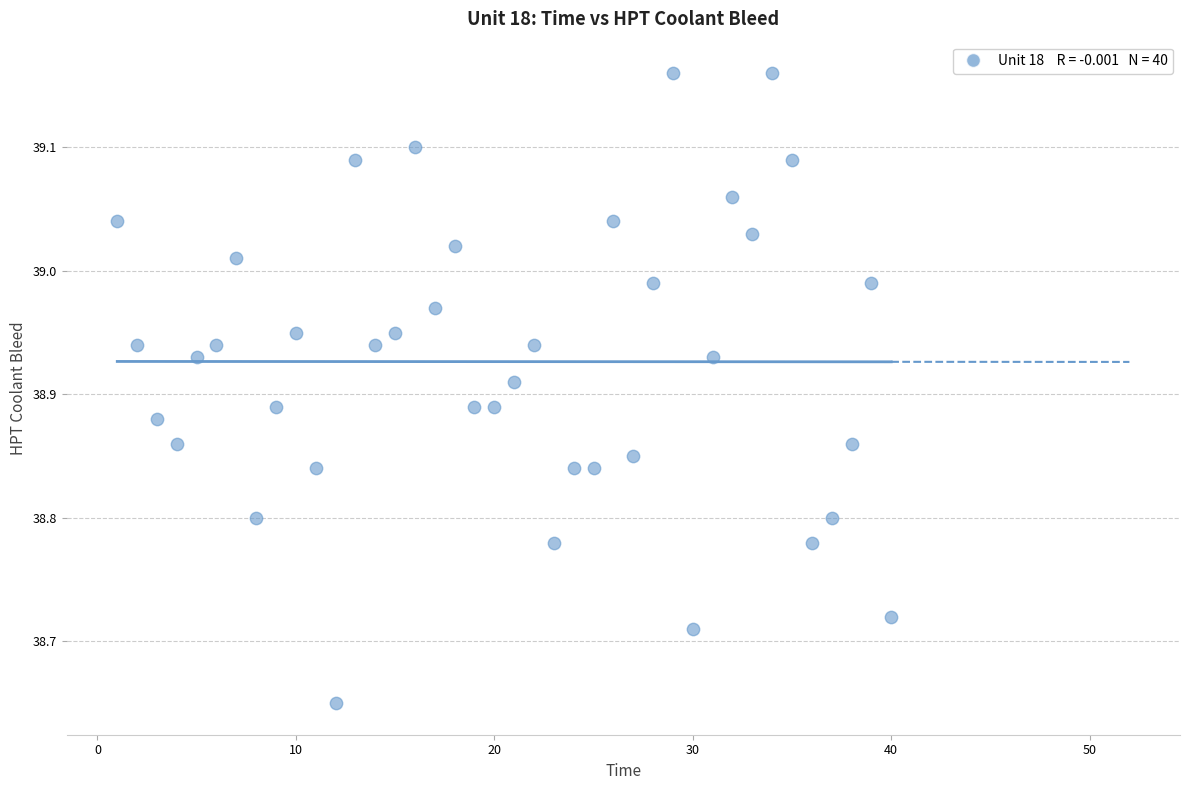

What is the range of Y values (max minus min)?

0.5